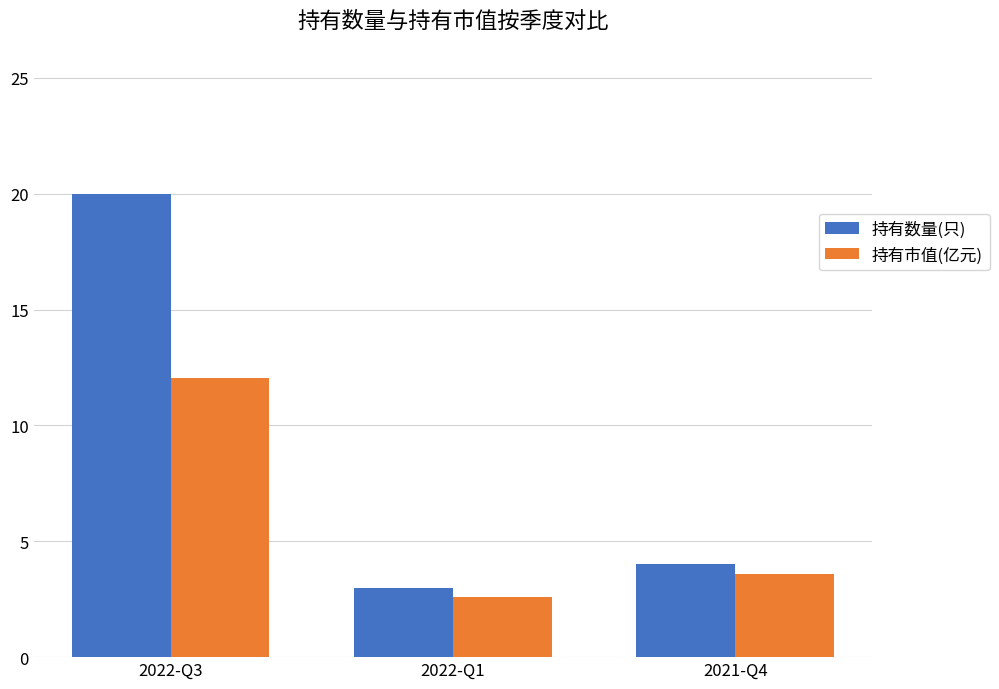

Which series has the widest spread of values?

持有数量(只)